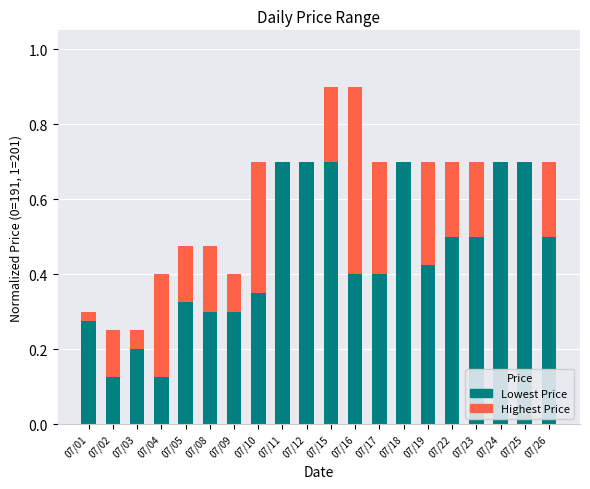

What is the total value across all series at 07/08?

0.5